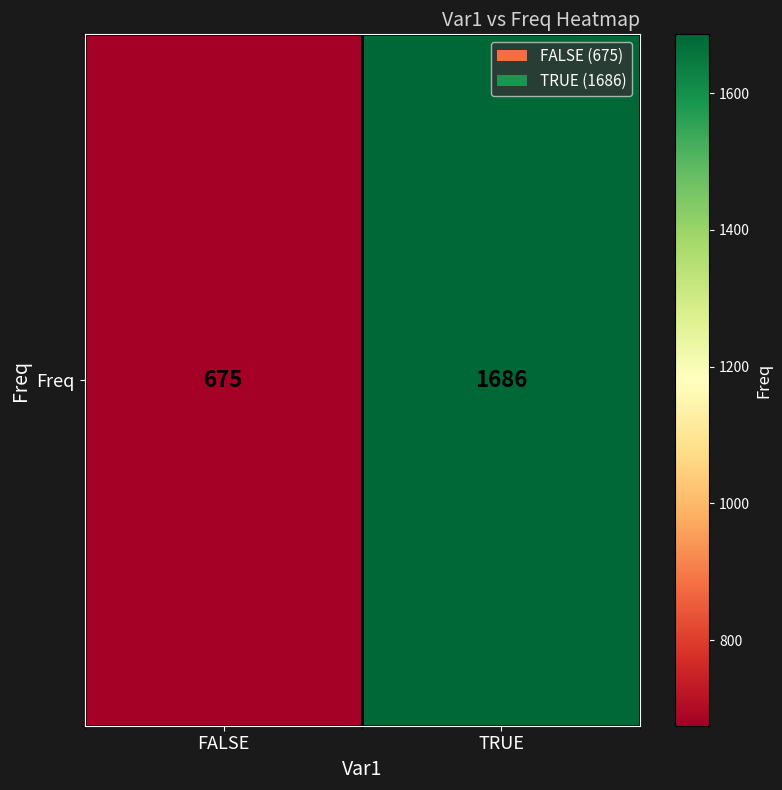

Rank the categories by value from highest to lowest.

TRUE, FALSE